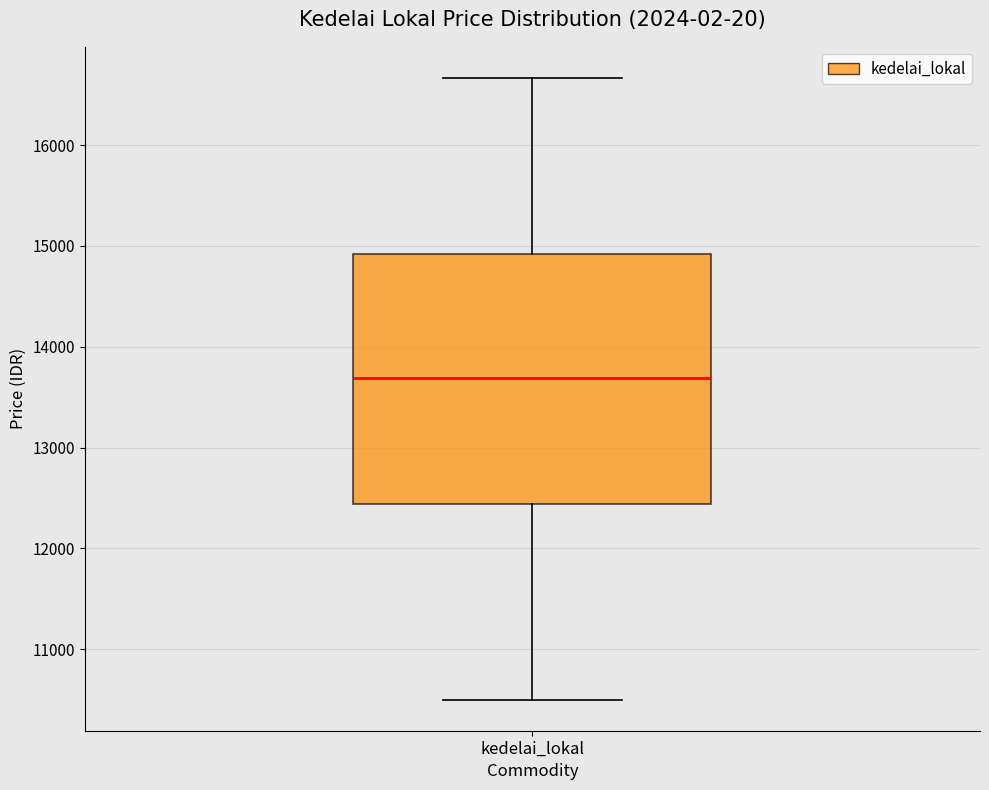

Read this box plot against the y-axis: the position of the median line, the range covered by the box, and the ends of both whiskers. The values are not printed on the chart, so give them approximately, as read against the axis.

median 13700, box 12400 to 14900, whiskers 10500 to 16700